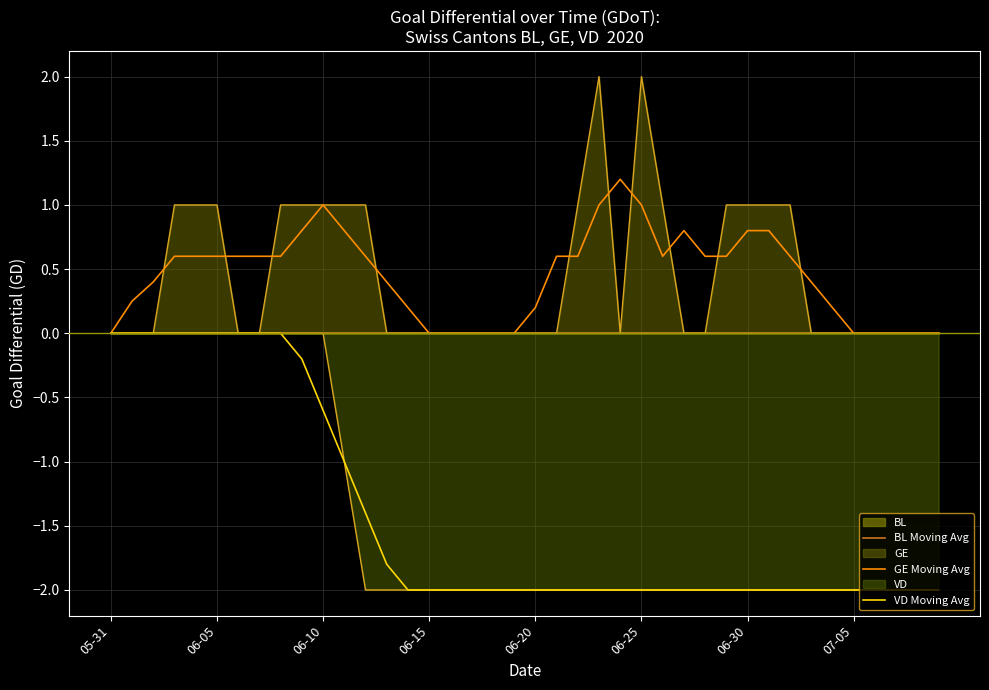

What is the difference between the maximum and minimum values in the GE Moving Avg series?

1.2